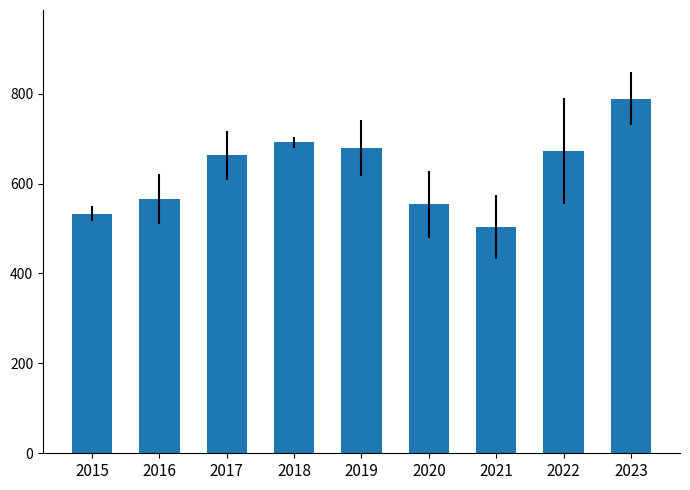

What is the ratio of the value at 2019 to the value at 2023?

0.9